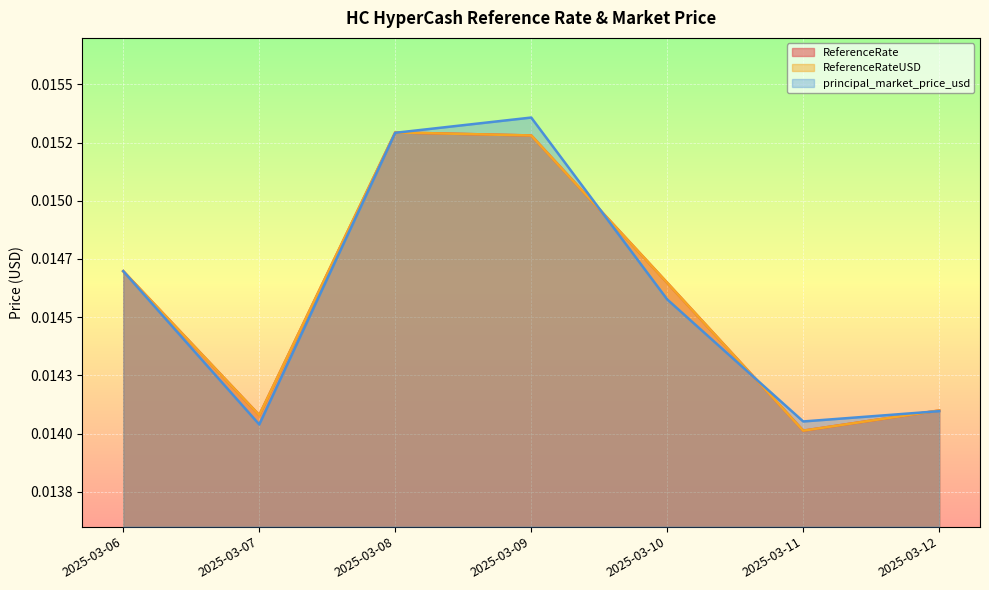

True or false: ReferenceRateUSD and ReferenceRate intersect in this chart.

False